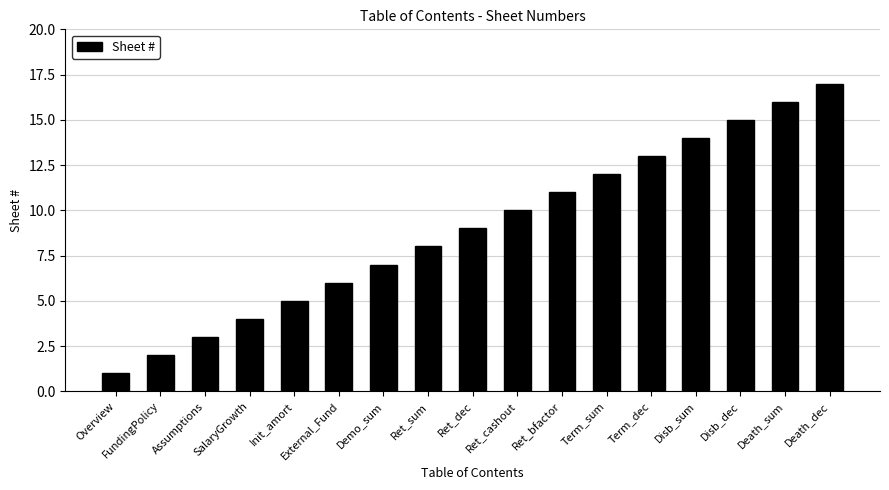

Count the number of data series in this chart.

1